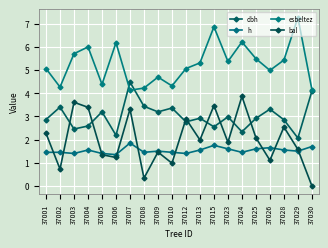

Which category has the lowest value across all series?

37030